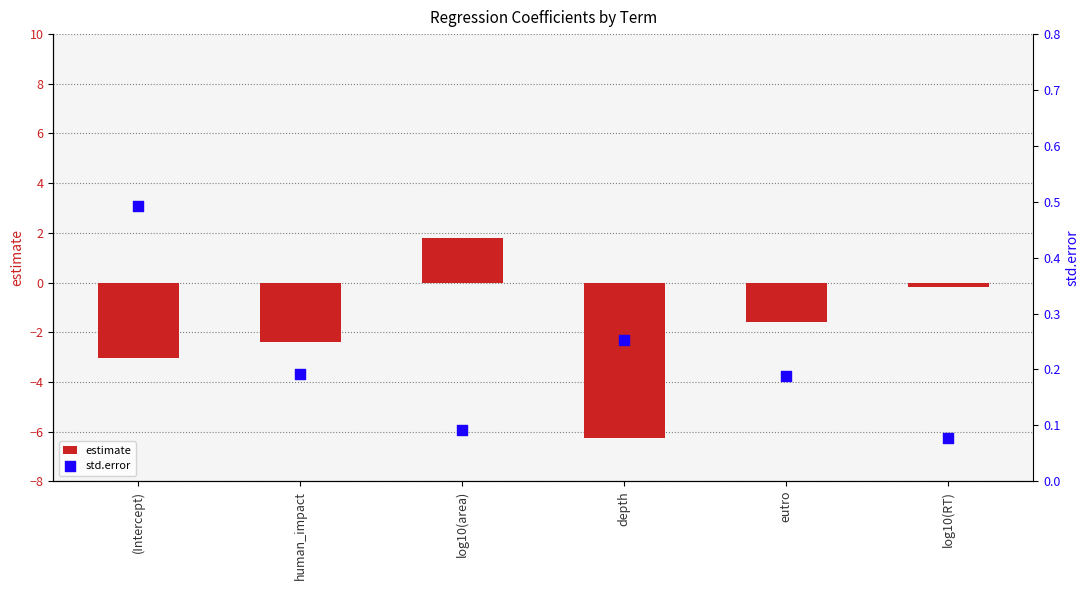

Which series has the widest spread of Y values?

estimate